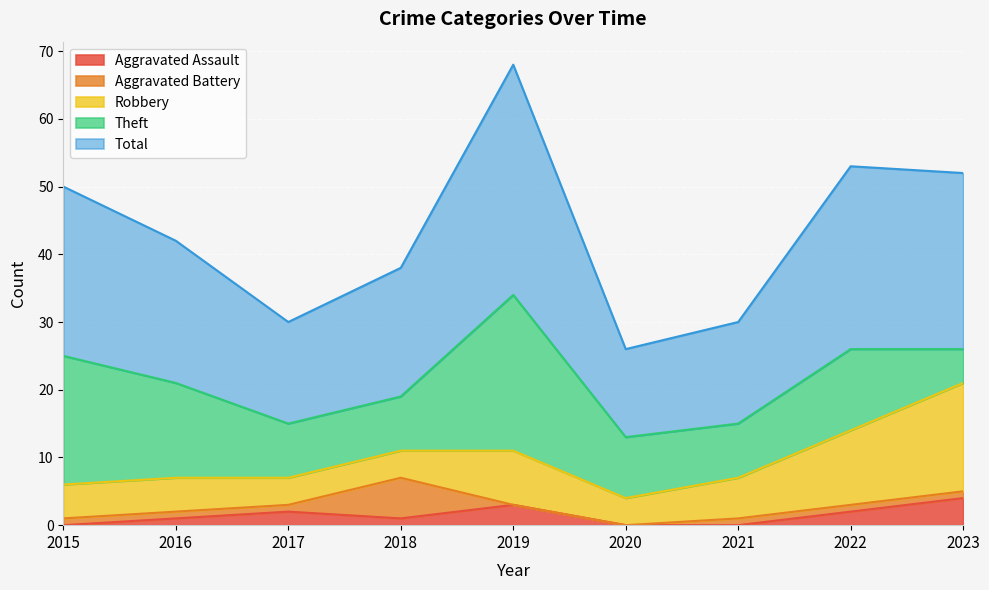

Between 2020 and 2021, which series saw the biggest shift?

Robbery